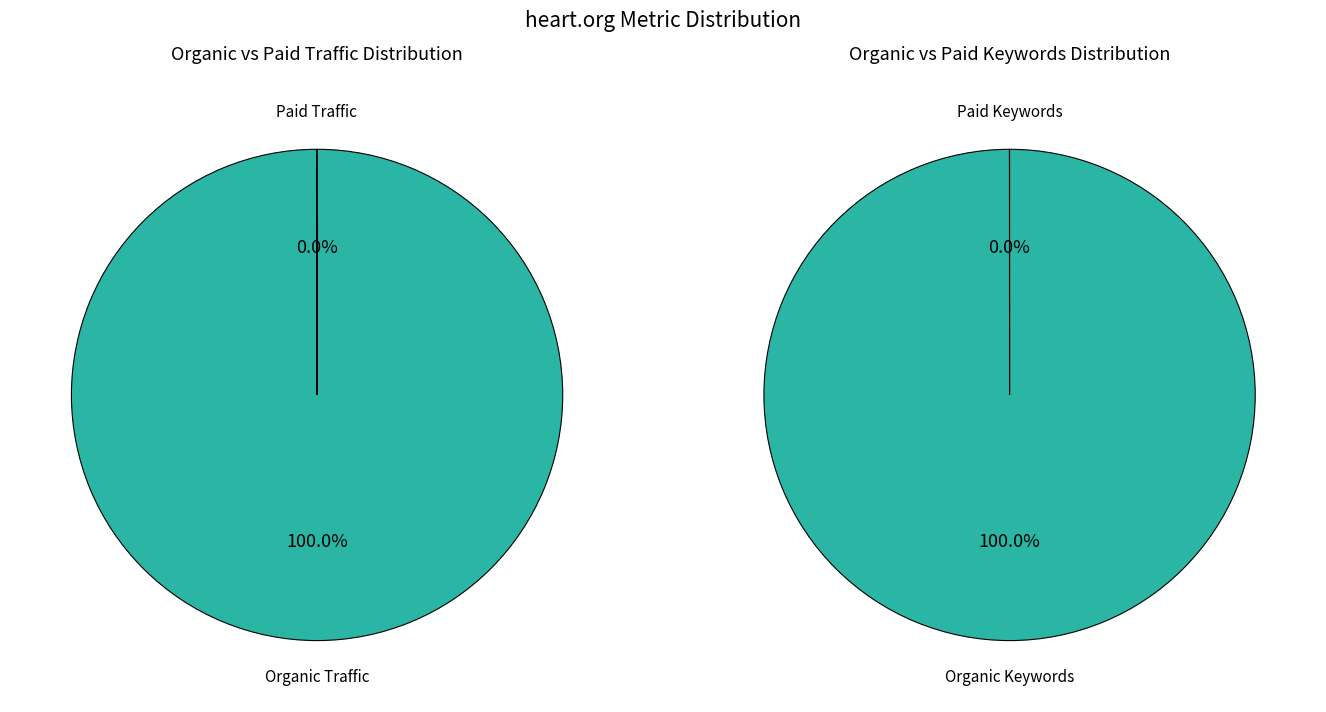

The Paid Keywords slice represents 0% of the pie. True or false?

True